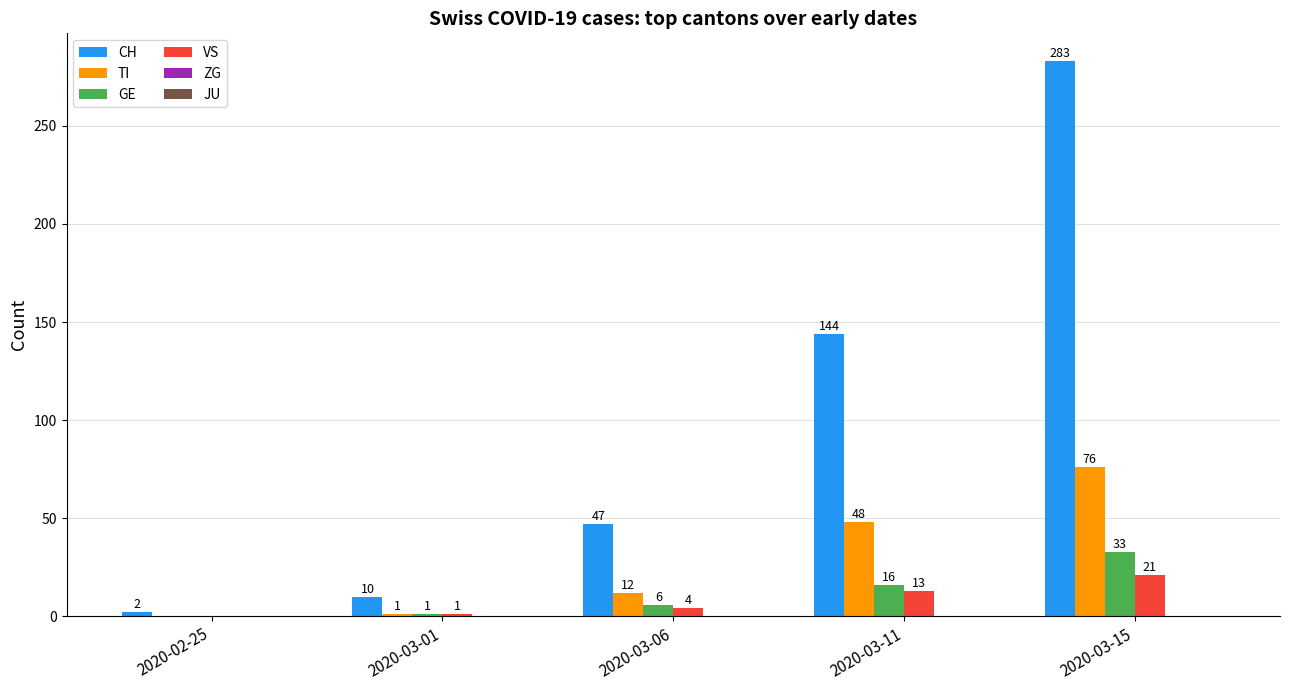

How many groups of bars are there?

5